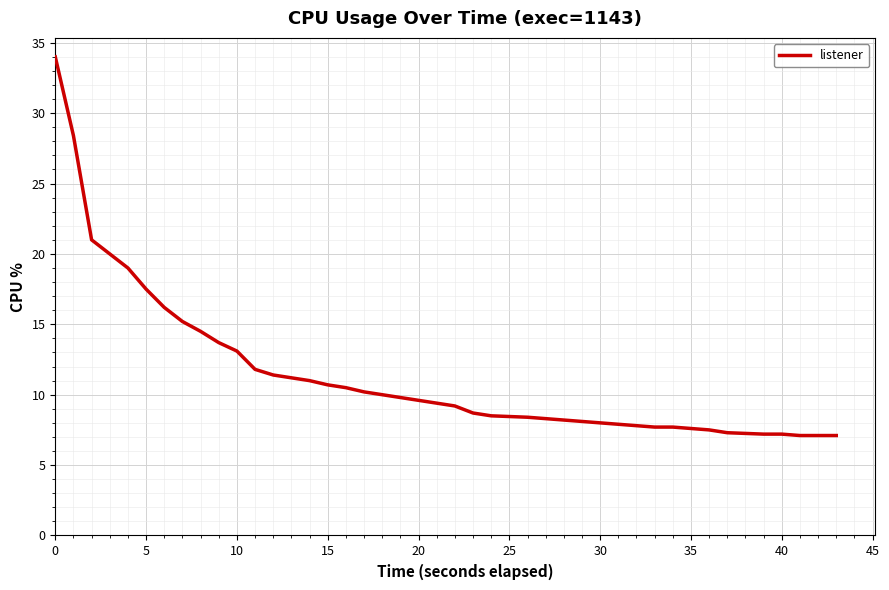

What is the smallest value displayed?

7.1